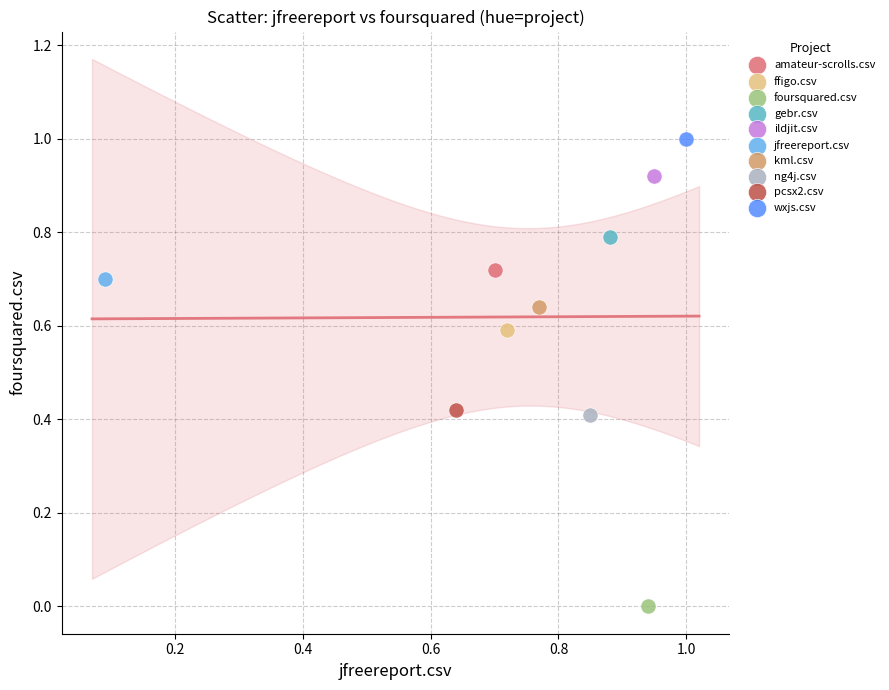

What are all the series names shown in the legend?

amateur-scrolls.csv, ffigo.csv, foursquared.csv, gebr.csv, ildjit.csv, jfreereport.csv, kml.csv, ng4j.csv, pcsx2.csv, wxjs.csv